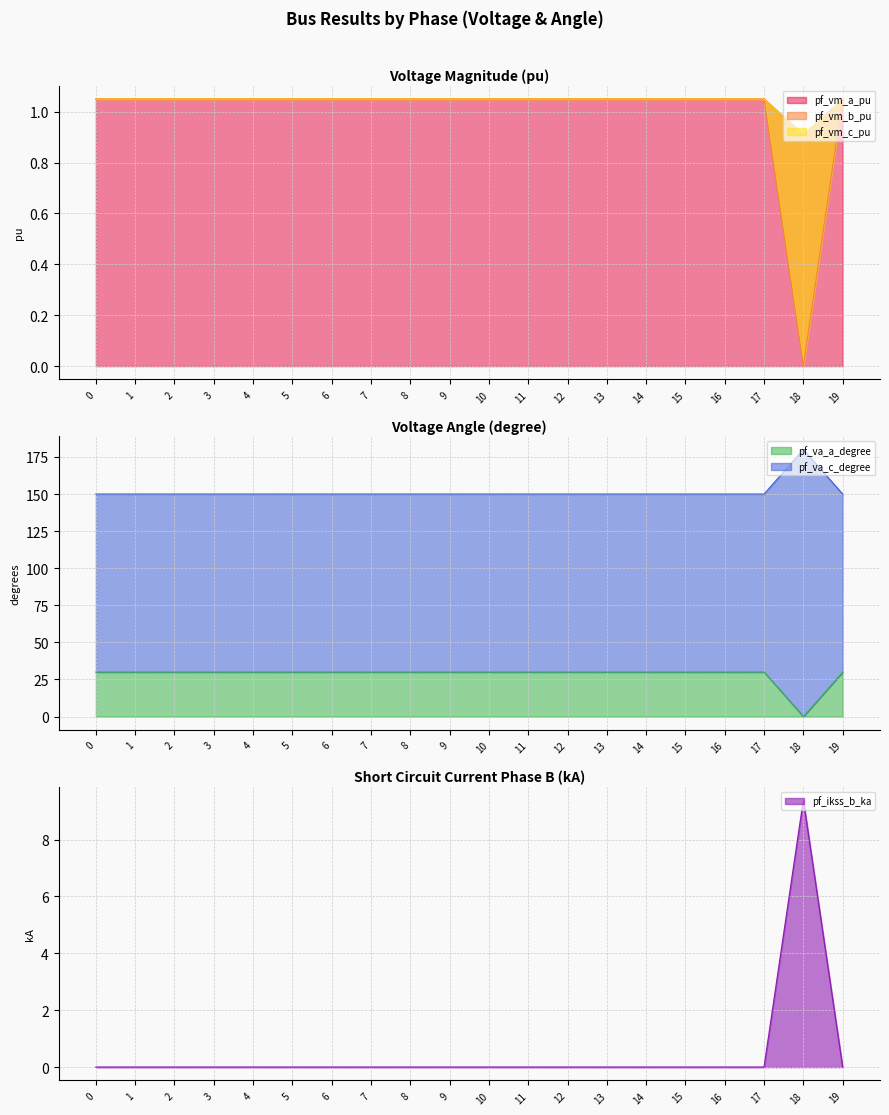

The value of pf_va_a_degree at 1 is 51.0. True or false?

False